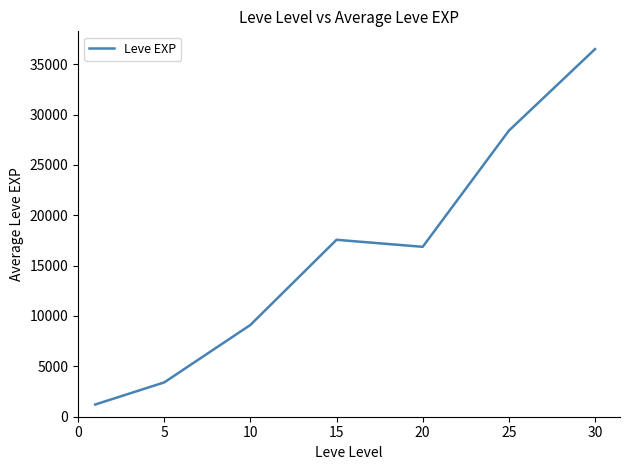

What is the difference between the maximum and minimum values?

35279.2